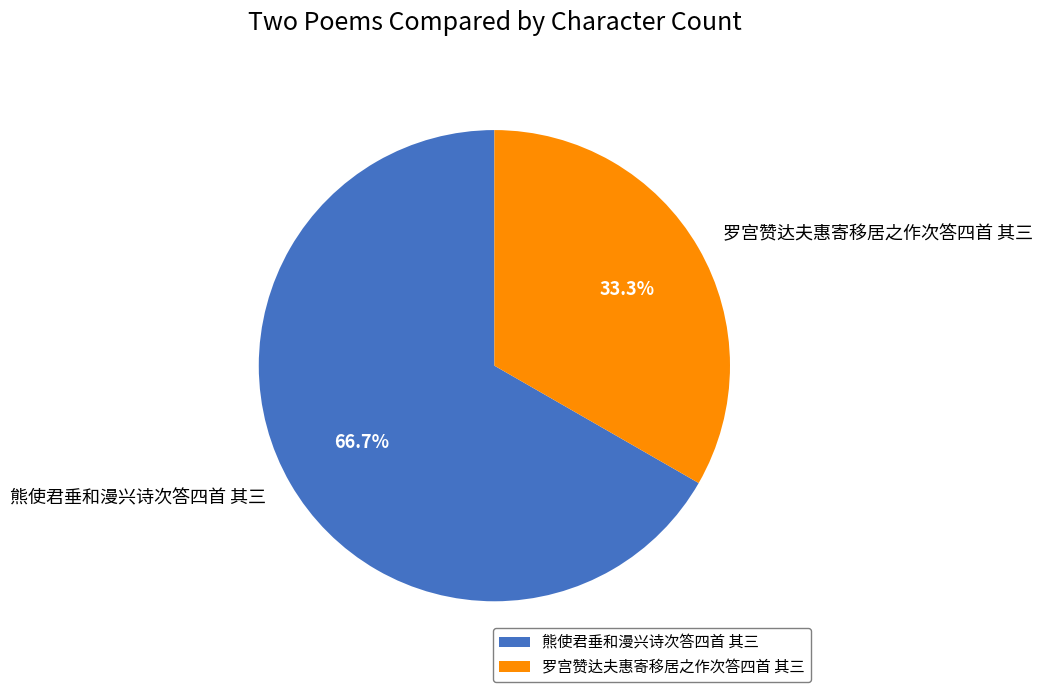

Which has a higher value, 熊使君垂和漫兴诗次答四首 其三 or 罗宫赞达夫惠寄移居之作次答四首 其三?

熊使君垂和漫兴诗次答四首 其三